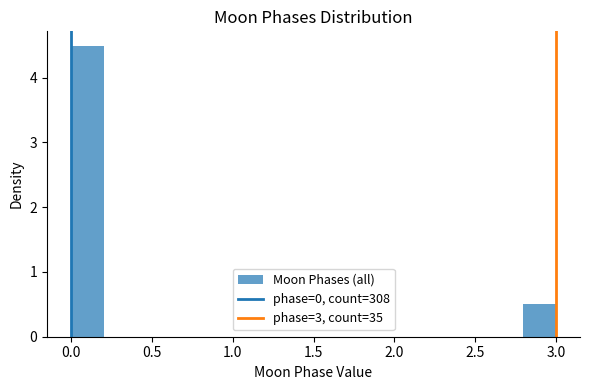

Reading left to right, transcribe this chart: for each bar, give the range it covers on the x-axis and its height. The values are not printed on the chart, so give them approximately, as read against the axis.

0.0 to 0.2: 4.5
0.2 to 0.4: 0
0.4 to 0.6: 0
0.6 to 0.8: 0
0.8 to 1.0: 0
1.0 to 1.2: 0
1.2 to 1.4: 0
1.4 to 1.6: 0
1.6 to 1.8: 0
1.8 to 2.0: 0
2.0 to 2.2: 0
2.2 to 2.4: 0
2.4 to 2.6: 0
2.6 to 2.8: 0
2.8 to 3.0: 0.5